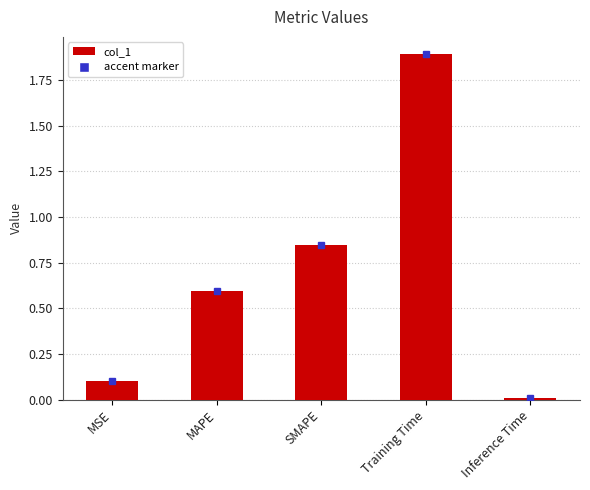

List the labels in order of value, largest first.

Training Time, SMAPE, MAPE, MSE, Inference Time